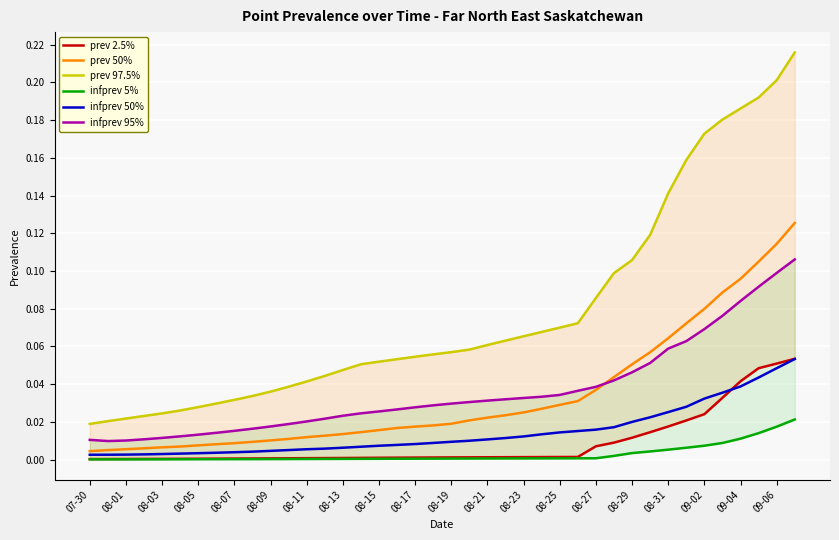

True or false: prev 2.5% and infprev 50% cross at least once.

True